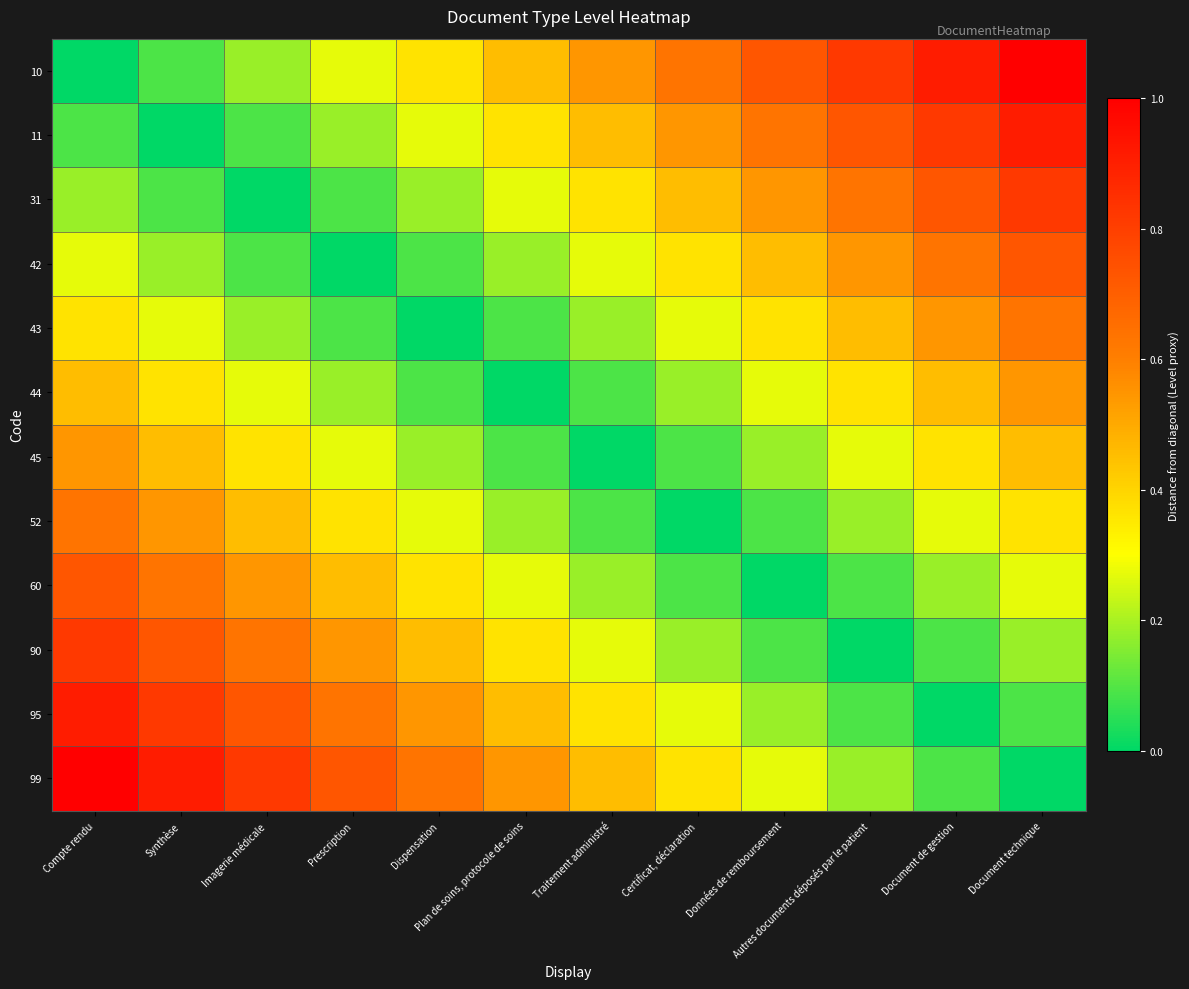

Rank the series at Compte rendu from lowest to highest value.

10, 11, 31, 42, 43, 44, 45, 52, 60, 90, 95, 99